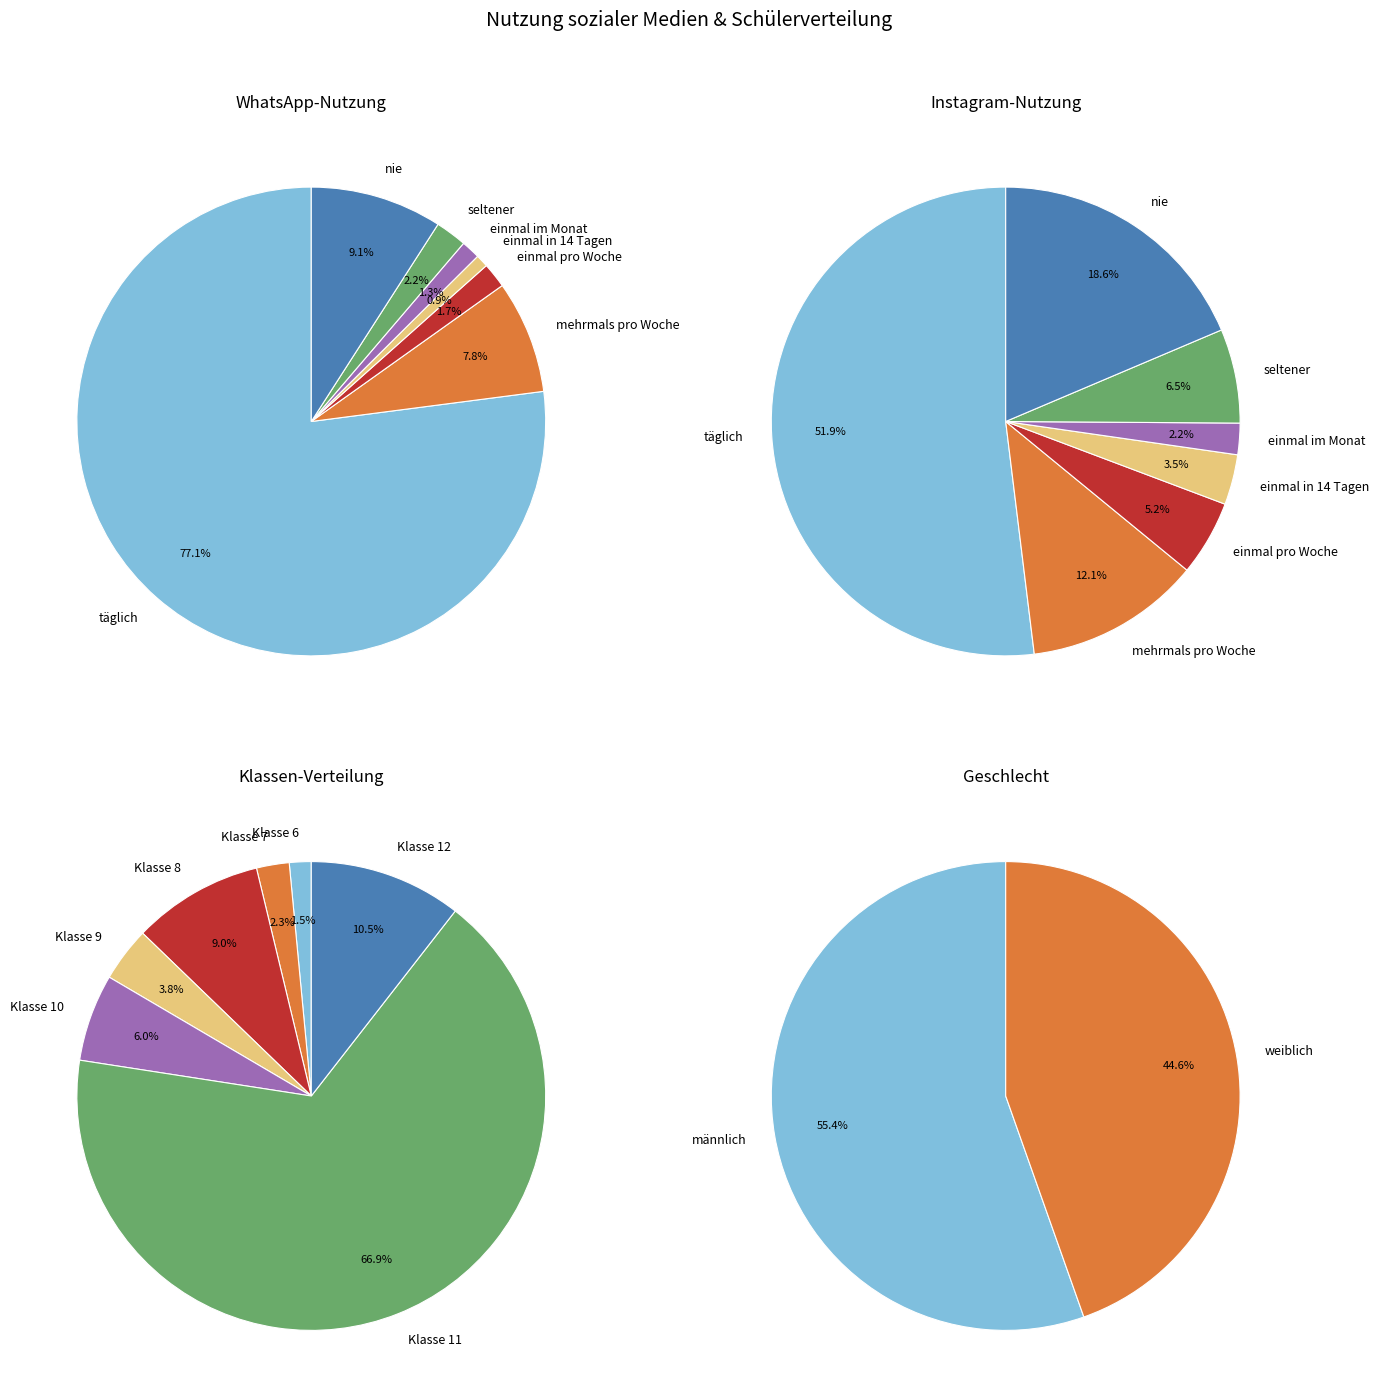

What portion of the pie excludes nie?

90.9%